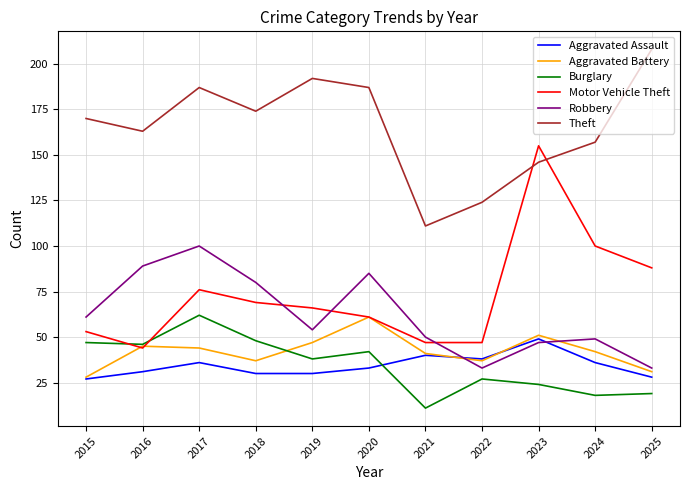

At which category does Robbery reach its first local valley?

2019